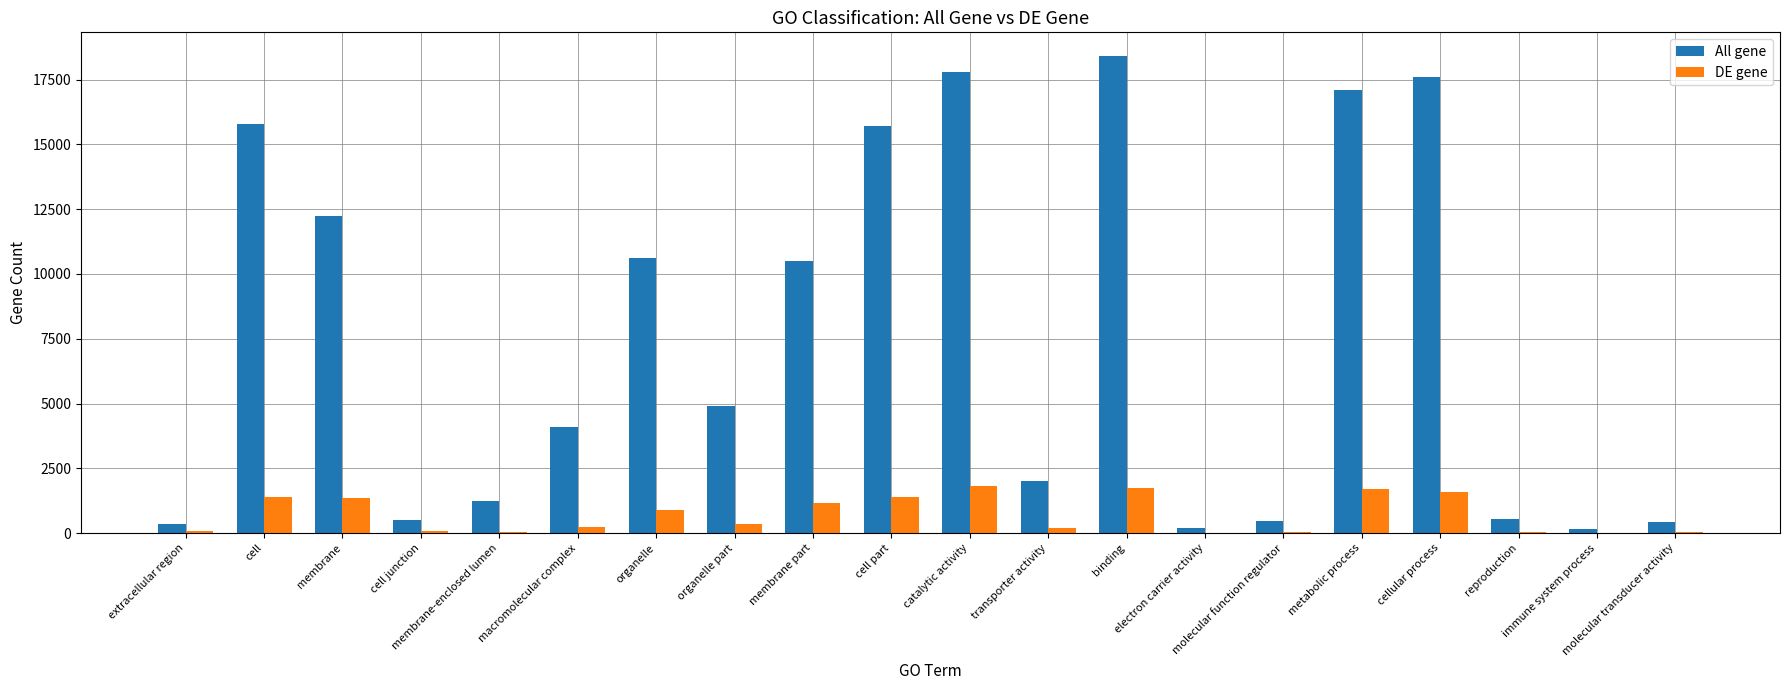

How many data points does each series have?

20